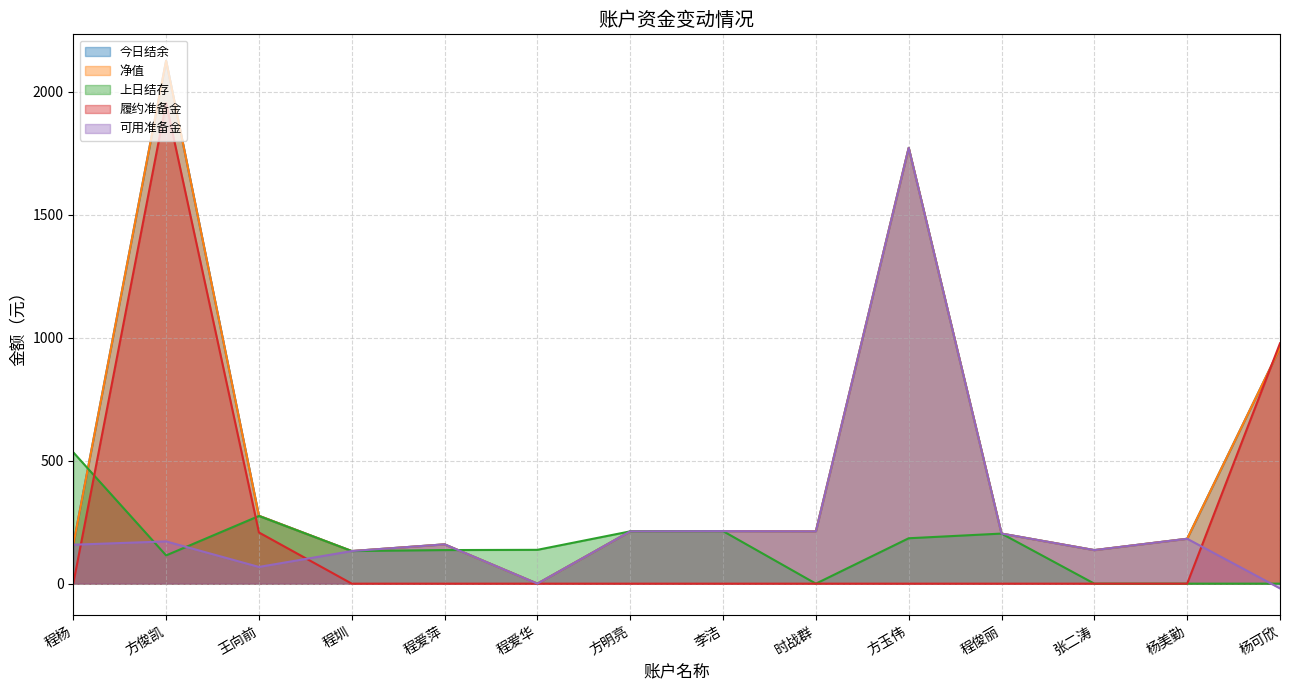

Which has a higher value, 杨美勤 or 程爱萍?

杨美勤